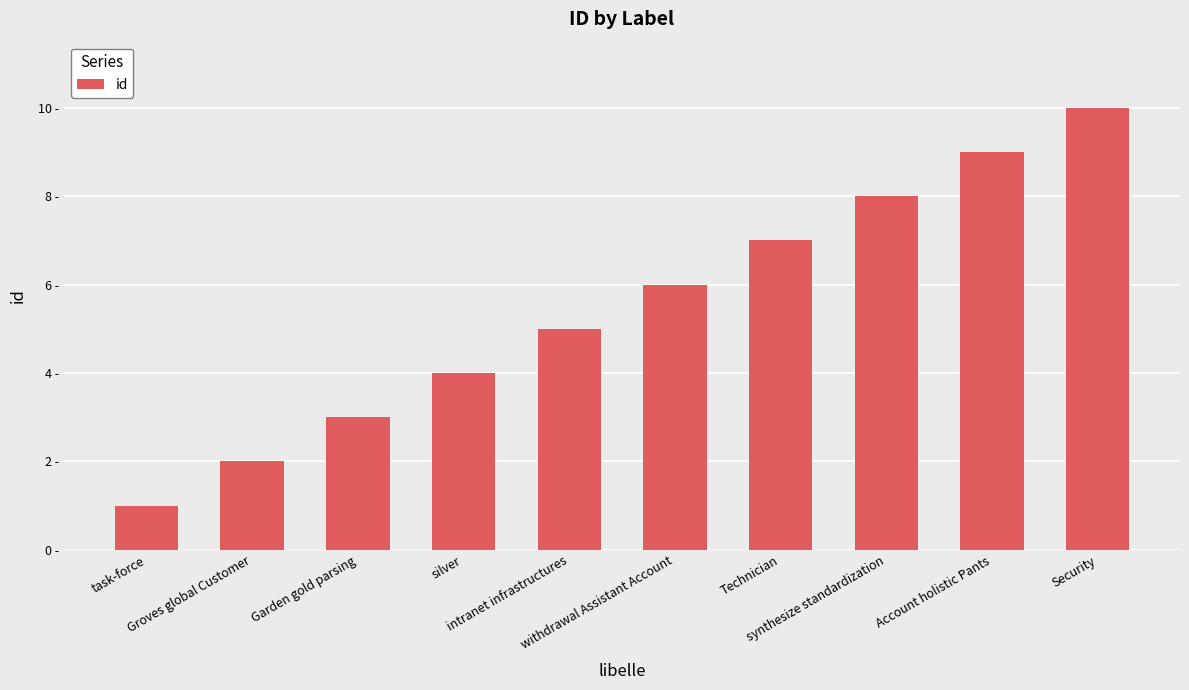

What is the maximum value shown in the chart?

10